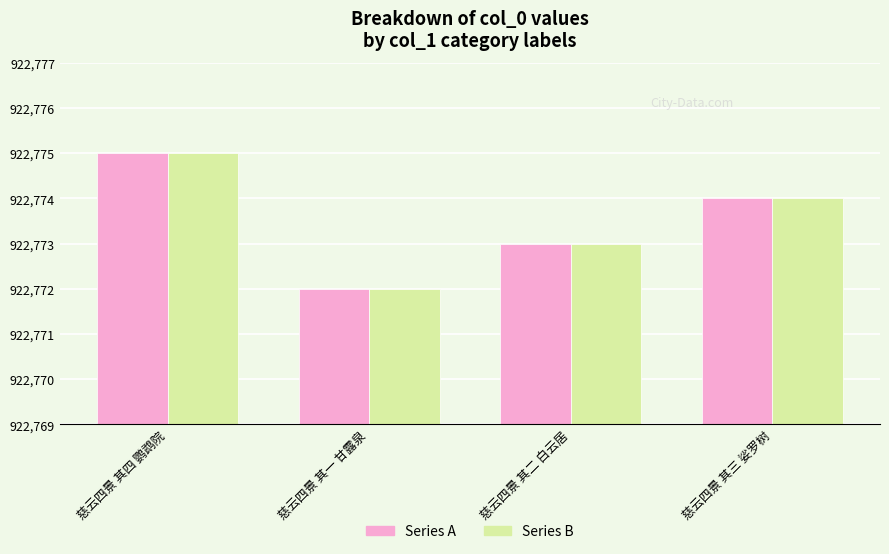

What is the total value across all series at 慈云四景 其三 娑罗树?

1845548